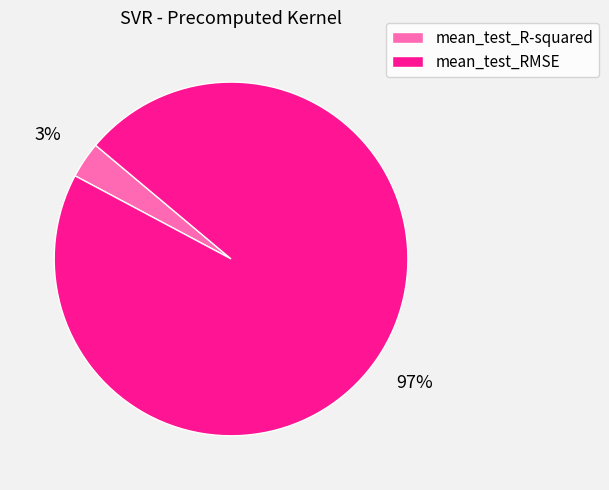

The mean_test_R-squared slice represents 17% of the pie. True or false?

False